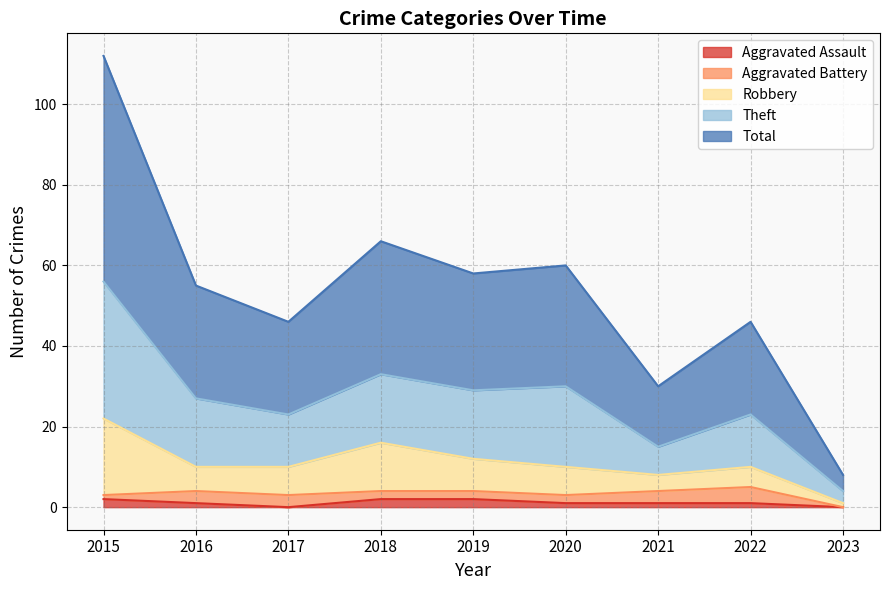

At how many categories does at least one series exceed 21?

8